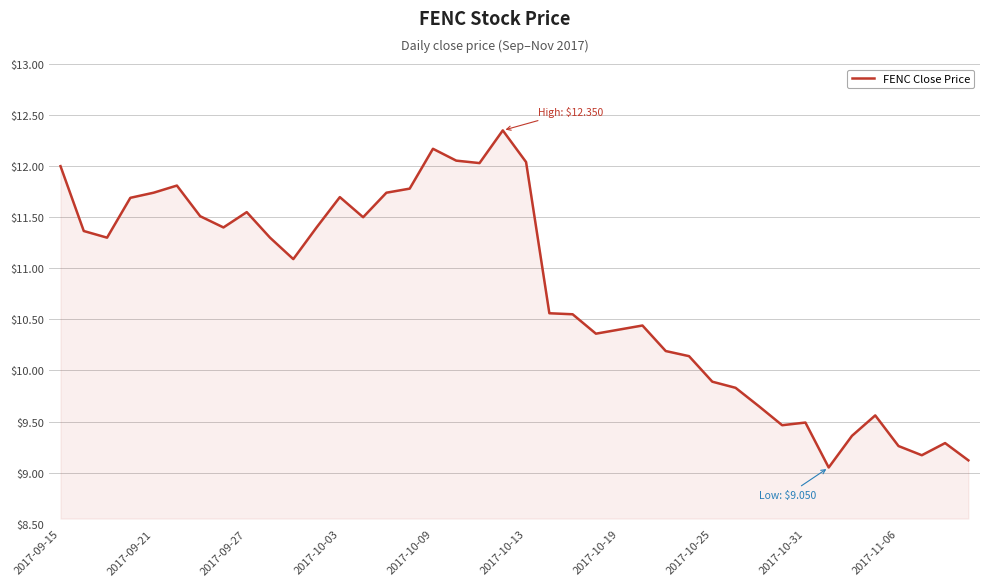

What is the difference between the maximum and minimum values?

3.3